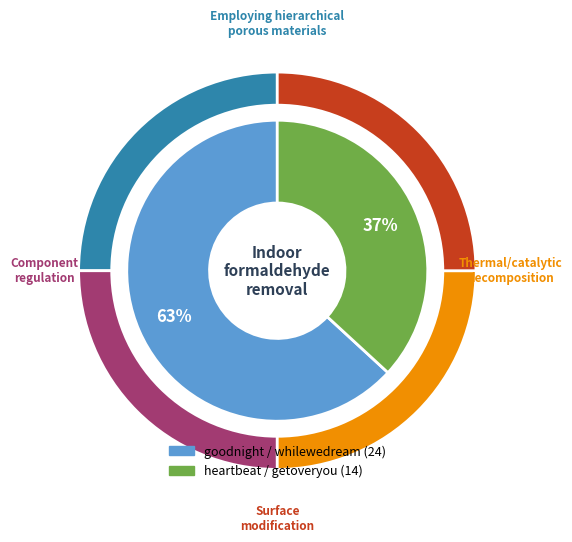

Which category has the smallest portion of the pie?

heartbeat / getoveryou